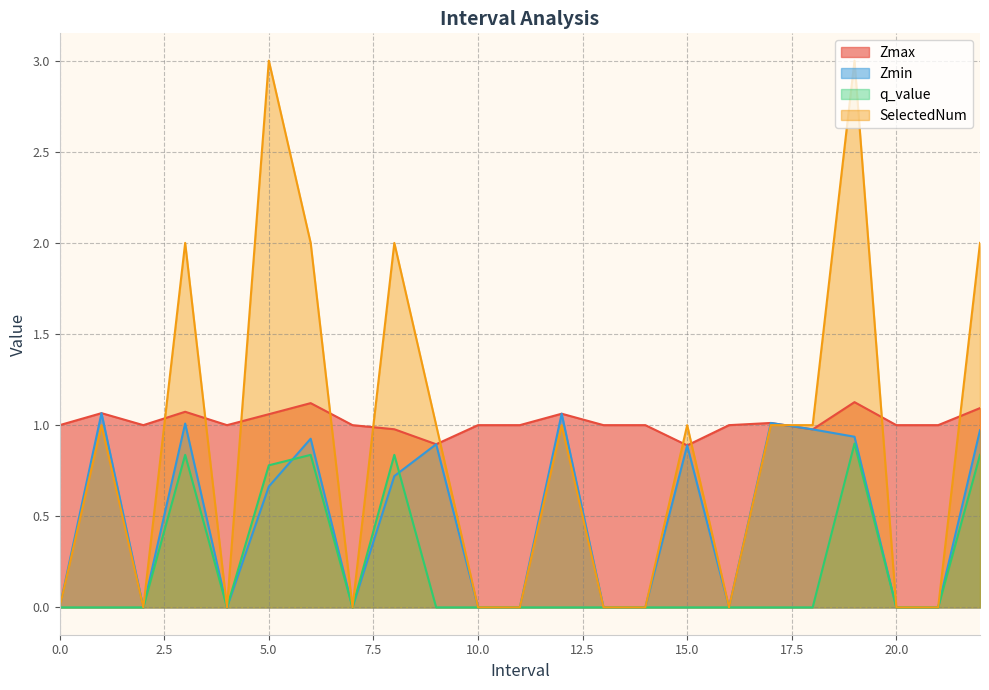

What is the label of the 21st point from the right?

2